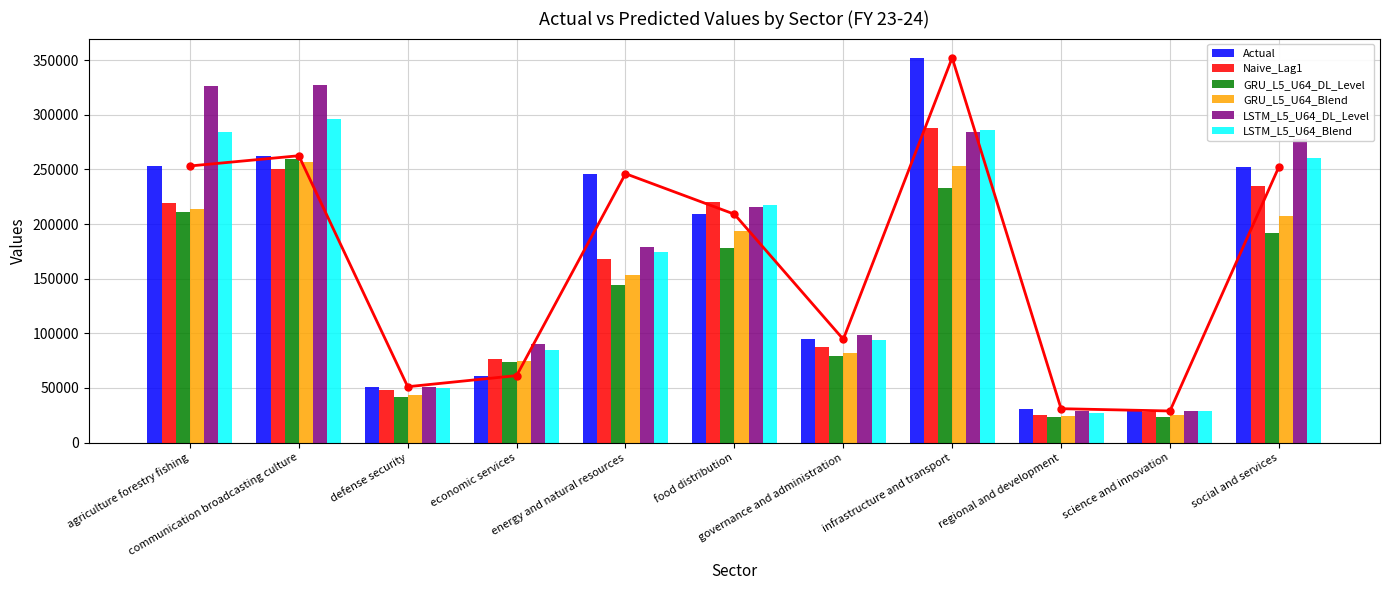

What are all the series names shown in the legend?

Actual, Naive_Lag1, GRU_L5_U64_DL_Level, GRU_L5_U64_Blend, LSTM_L5_U64_DL_Level, LSTM_L5_U64_Blend